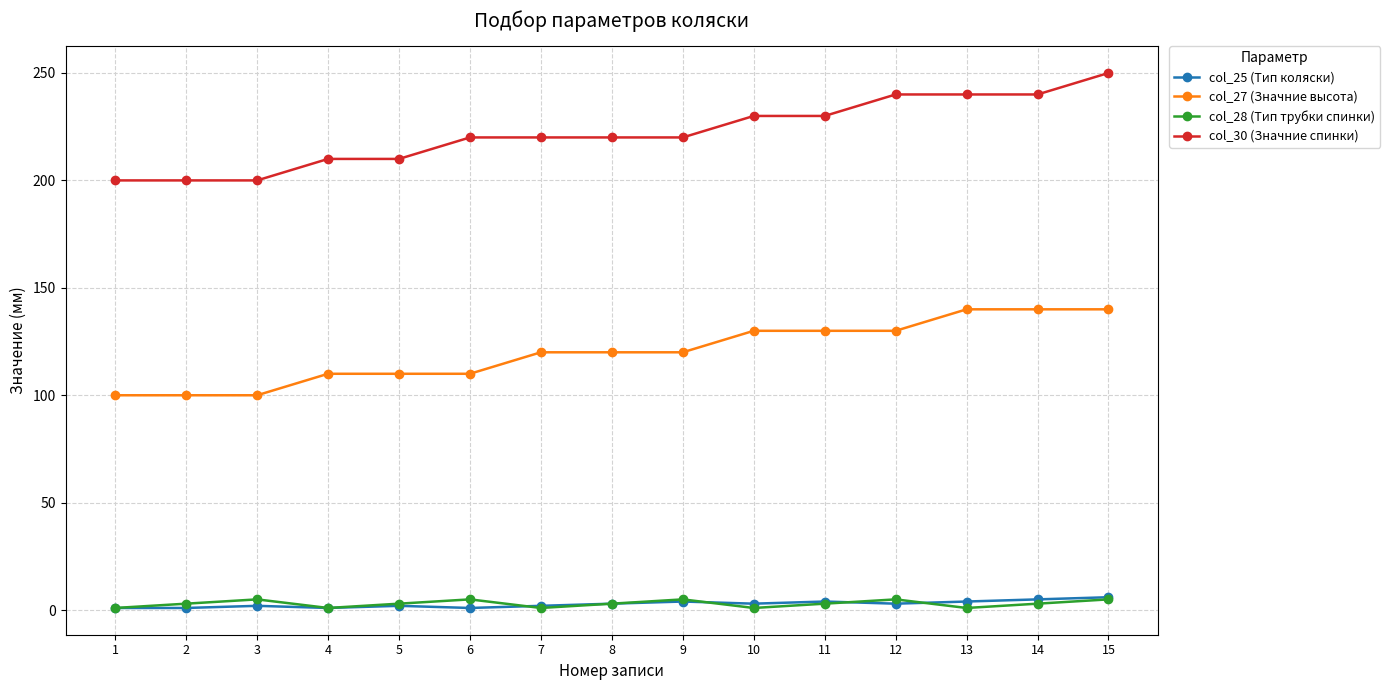

How many categories are shown in the chart?

15